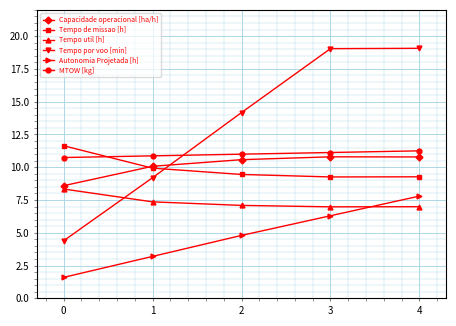

True or false: MTOW [kg] and Capacidade operacional [ha/h] cross at least once.

False